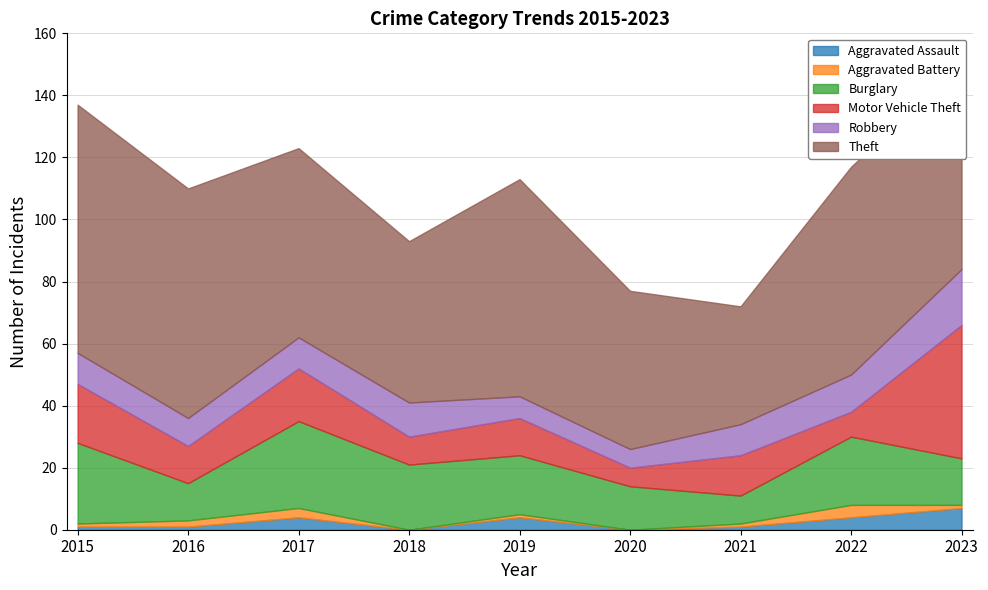

Reading left to right, list all the values displayed in this chart.

Aggravated Assault: 2015=1	2016=1	2017=4	2018=0	2019=4	2020=0	2021=1	2022=4	2023=7
Aggravated Battery: 2015=1	2016=2	2017=3	2018=0	2019=1	2020=0	2021=1	2022=4	2023=1
Burglary: 2015=26	2016=12	2017=28	2018=21	2019=19	2020=14	2021=9	2022=22	2023=15
Motor Vehicle Theft: 2015=19	2016=12	2017=17	2018=9	2019=12	2020=6	2021=13	2022=8	2023=43
Robbery: 2015=10	2016=9	2017=10	2018=11	2019=7	2020=6	2021=10	2022=12	2023=18
Theft: 2015=80	2016=74	2017=61	2018=52	2019=70	2020=51	2021=38	2022=67	2023=66